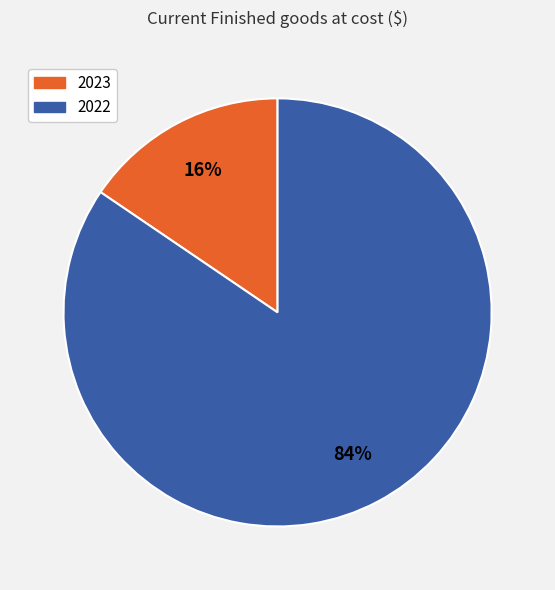

Between 2022 and 2023, which is larger?

2022